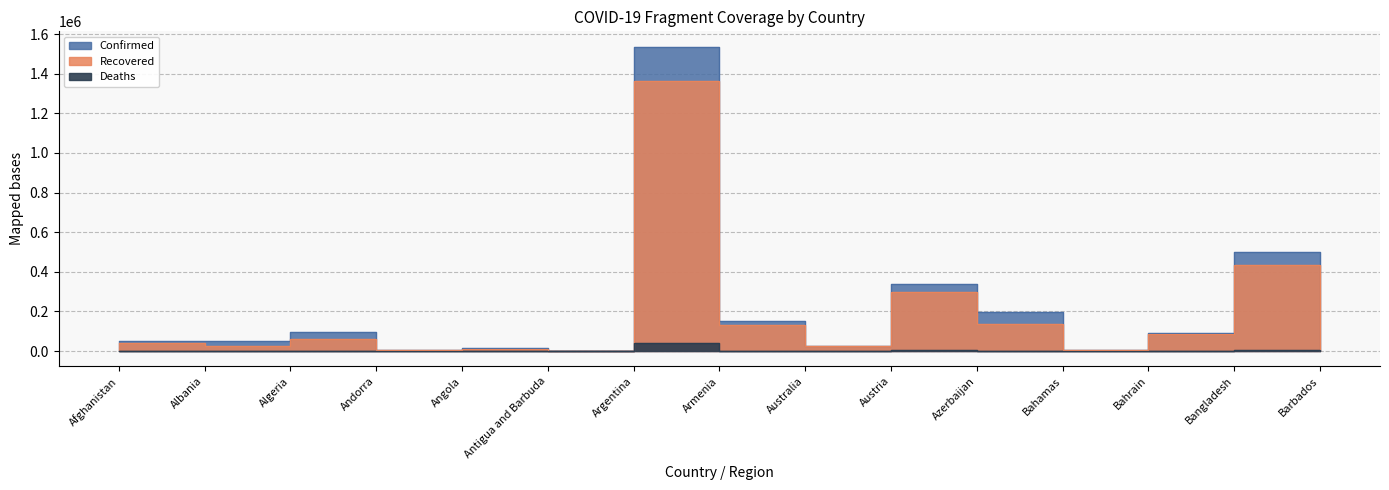

Reading left to right, extract all data points from this chart.

Confirmed: 49681	52542	94781	7560	16626	152	1537169	153173	28169	337209	199127	7733	90062	499560	307
Recovered: 38613	27831	62869	6963	9518	141	1362617	131931	25704	300611	135462	6109	88178	435601	280
Deaths: 2047	1074	2659	80	386	5	41763	2616	908	5209	2175	164	349	7242	7